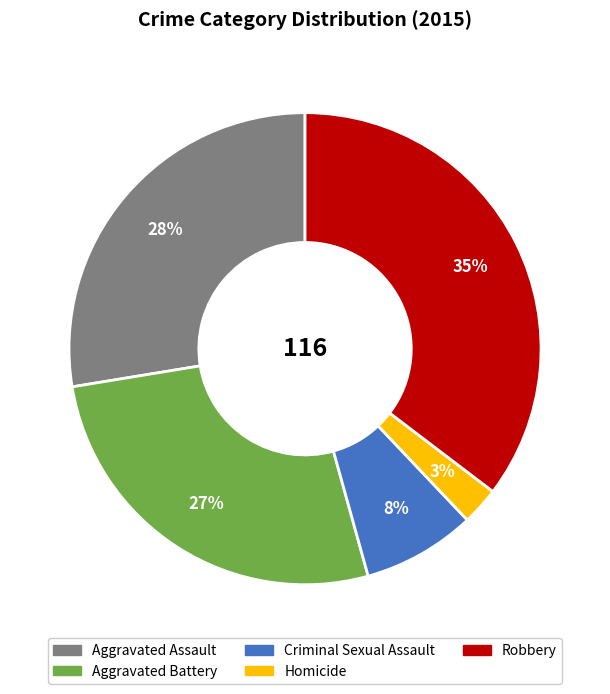

Which slice is the smallest?

Homicide